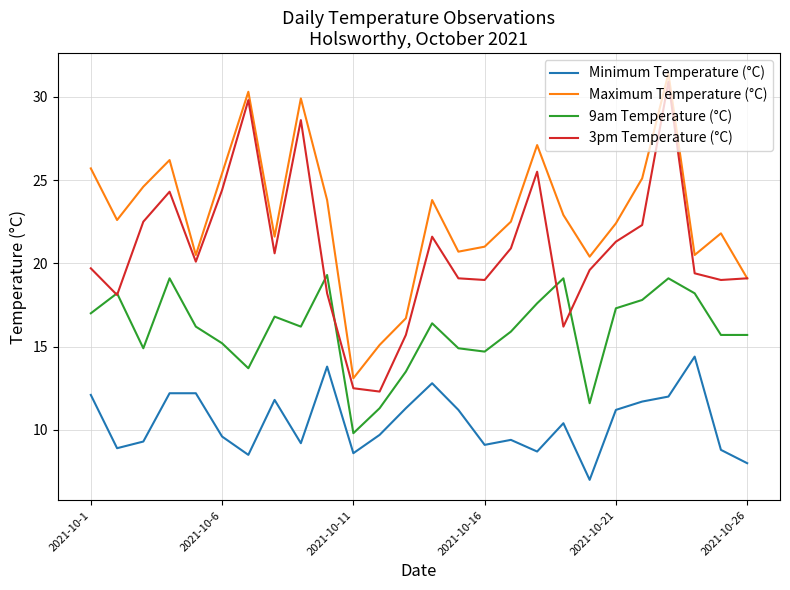

Which series has the largest range (max minus min)?

3pm Temperature (°C)